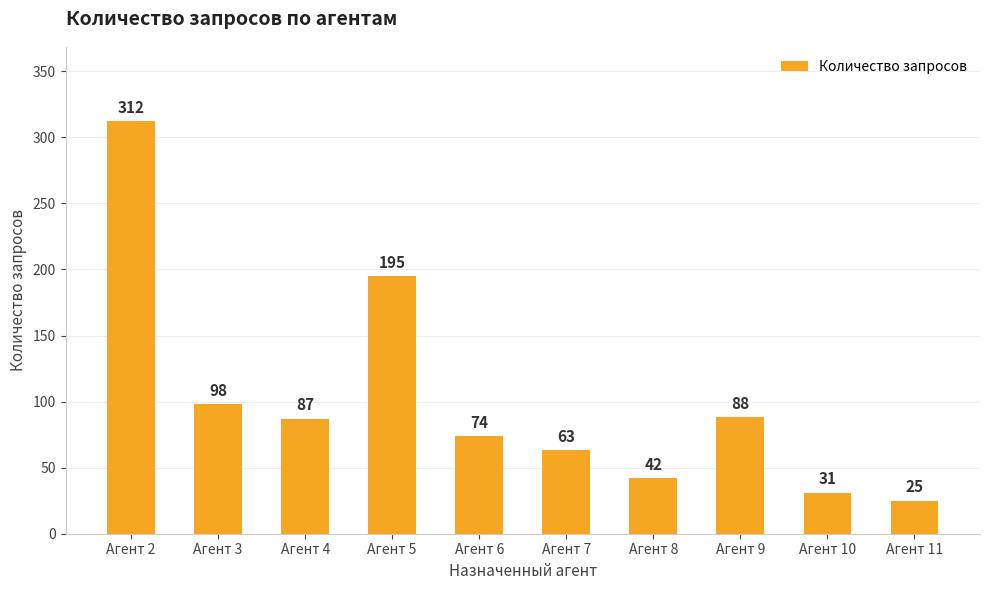

What is the minimum value shown in the chart?

25